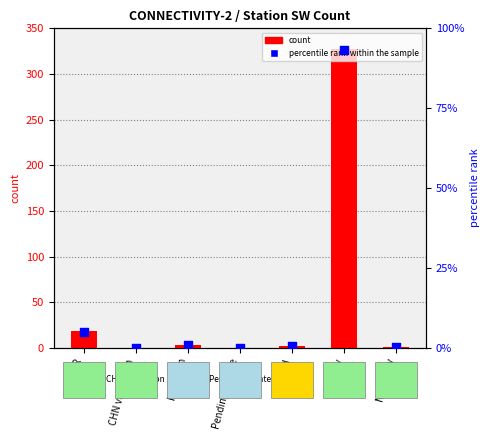

At how many categories does at least one series exceed 0?

5